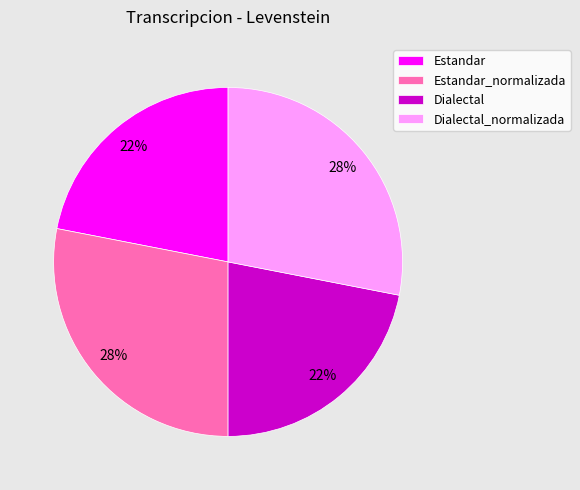

To the nearest percent, what percentage of the pie is Dialectal_normalizada?

28%